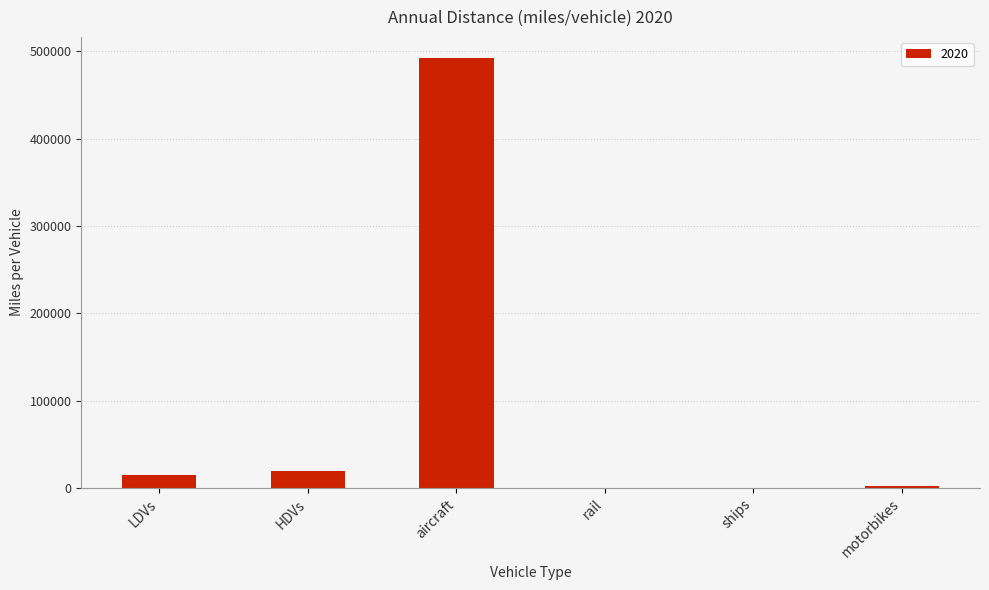

At which label does the data first exceed 14294?

LDVs